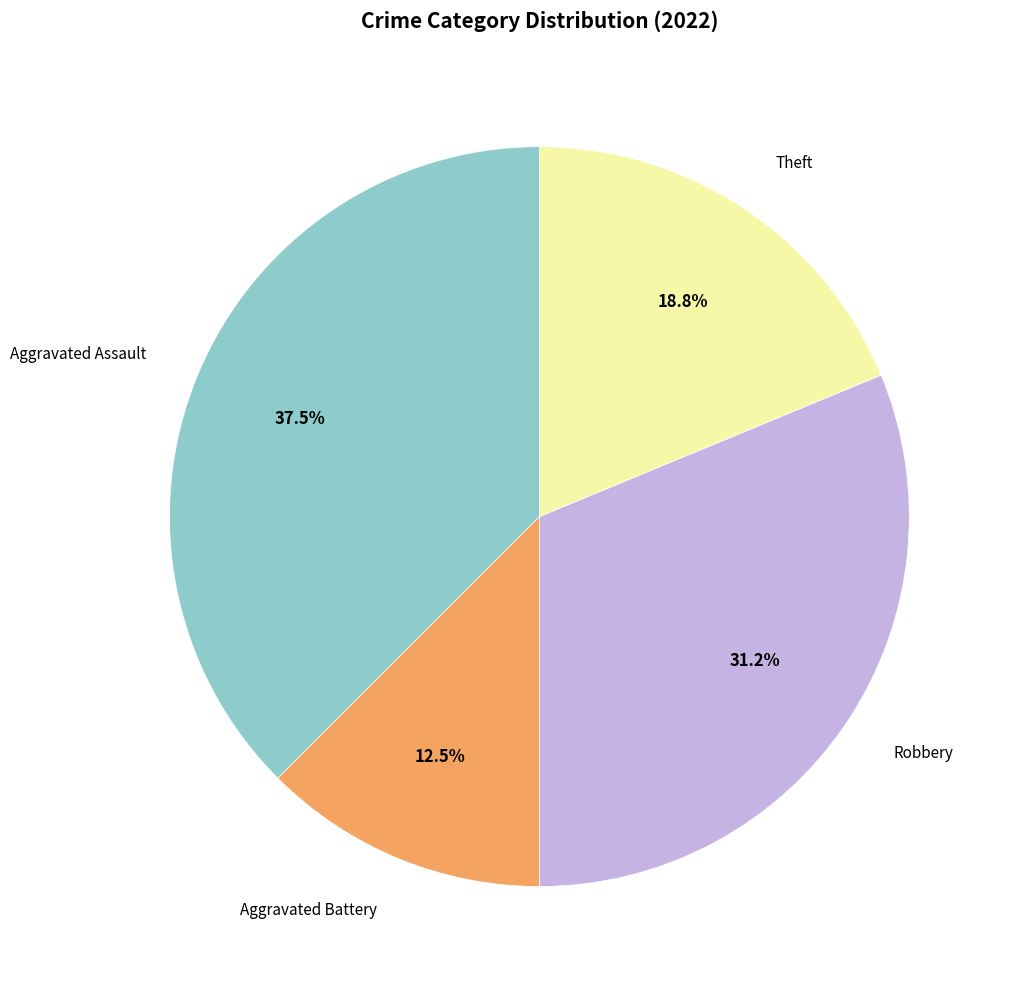

To the nearest percent, what is the average slice percentage?

25%